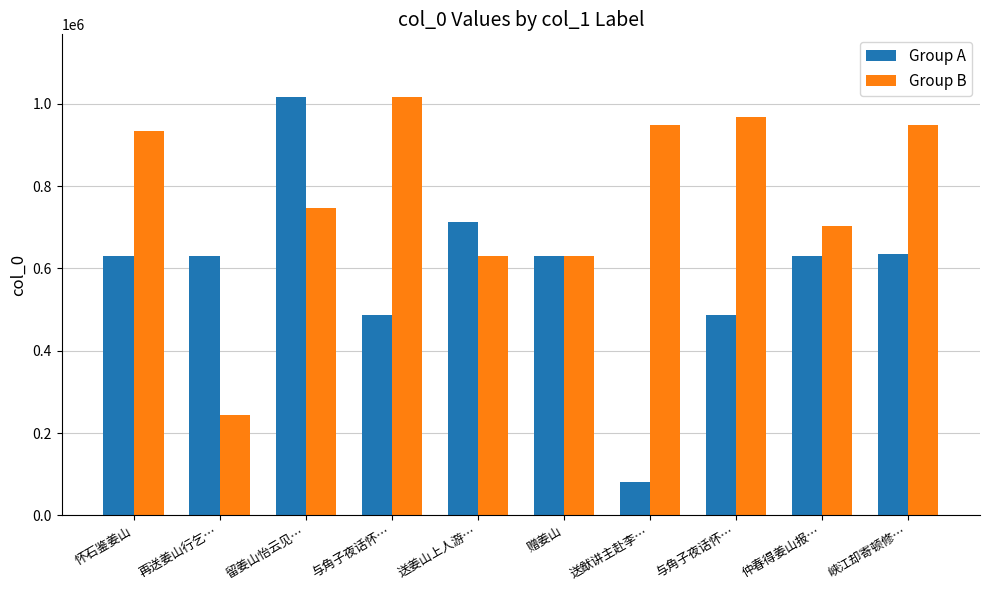

What is the label of the 6th bar from the left?

赠姜山